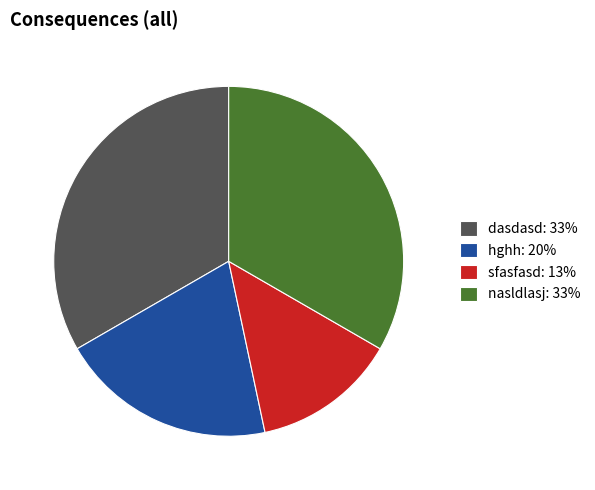

What is the smallest slice in the pie chart?

sfasfasd: 13%